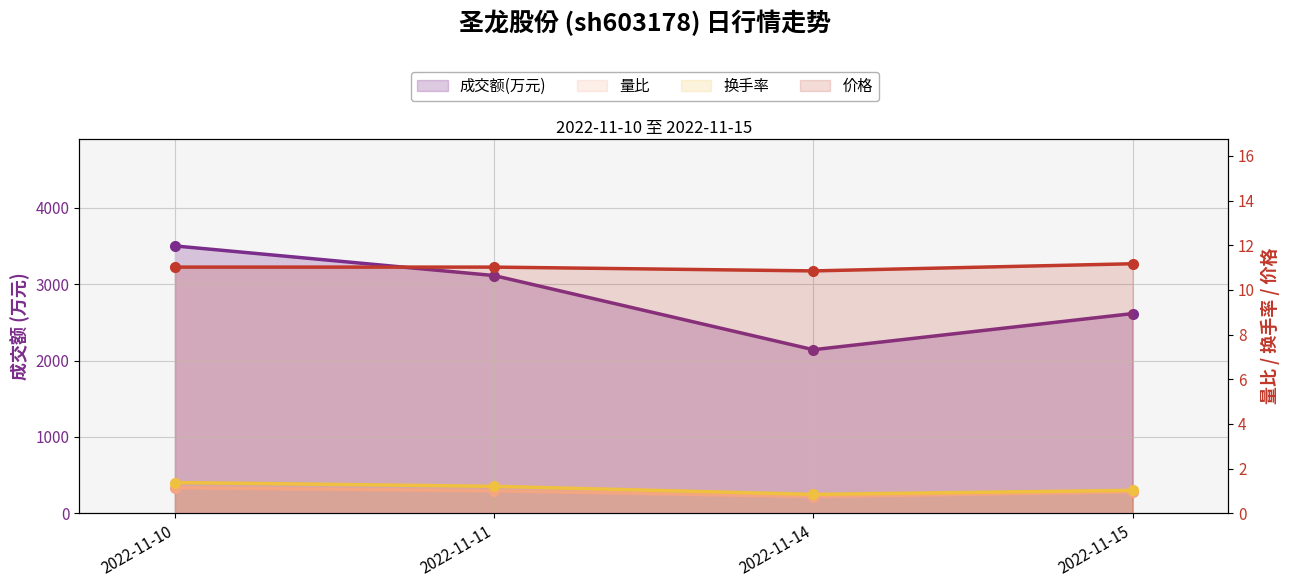

How many series are shown in this chart?

4